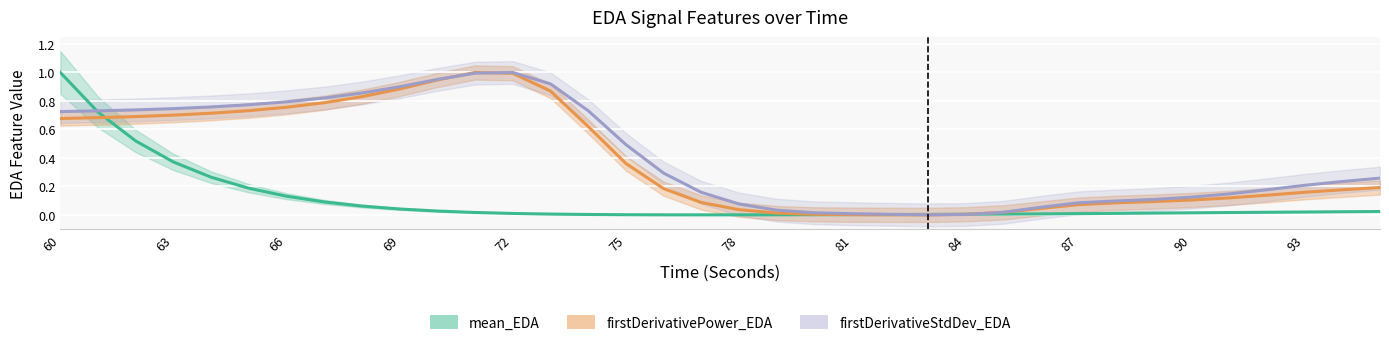

Reading right to left, what are all the values shown in this chart?

mean_EDA: 0.0	0.0	0.0	0.0	0.0	0.0	0.0	0.0	0.0	0.0	0.0	0.0	0.0	0.0	0.0	0.0	0.0	0.0	0.0	0.0	0.0	0.0	0.0	0.0	0.0	0.0	0.0	0.1	0.1	0.1	0.2	0.3	0.4	0.5	0.7	1.0
firstDerivativePower_EDA: 0.2	0.2	0.2	0.1	0.1	0.1	0.1	0.1	0.1	0.0	0.0	0.0	0.0	0.0	0.0	0.0	0.0	0.0	0.1	0.2	0.4	0.6	0.9	1.0	1.0	0.9	0.9	0.8	0.8	0.8	0.7	0.7	0.7	0.7	0.7	0.7
firstDerivativeStdDev_EDA: 0.3	0.2	0.2	0.2	0.1	0.1	0.1	0.1	0.1	0.1	0.0	0.0	0.0	0.0	0.0	0.0	0.0	0.1	0.2	0.3	0.5	0.7	0.9	1.0	1.0	1.0	0.9	0.9	0.8	0.8	0.8	0.8	0.7	0.7	0.7	0.7